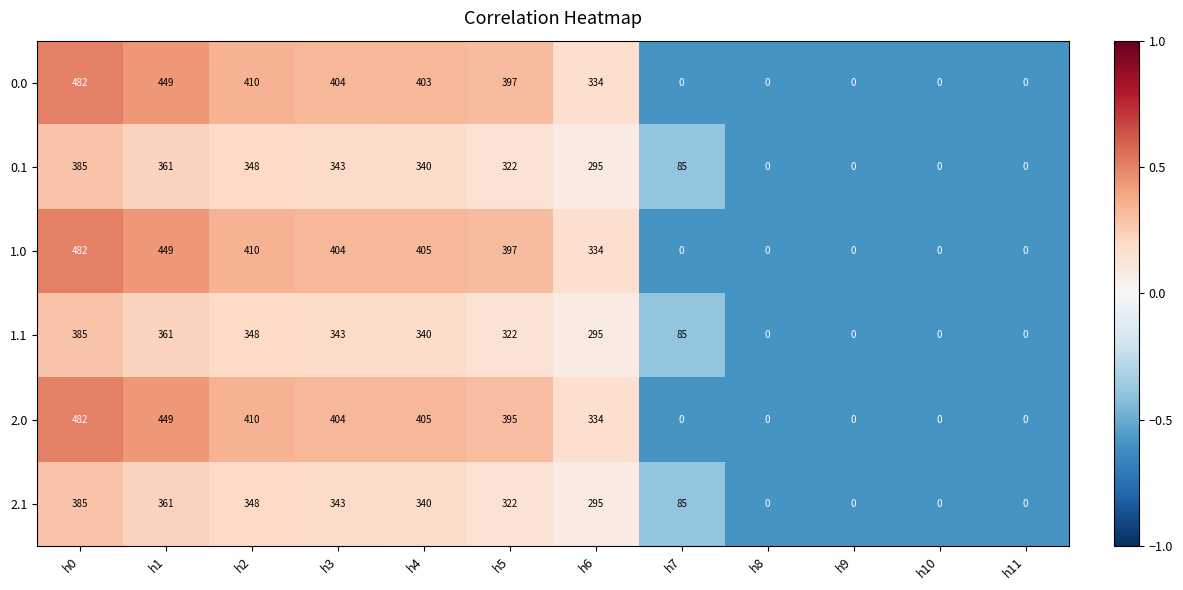

Which series has the largest total across all categories?

1.0